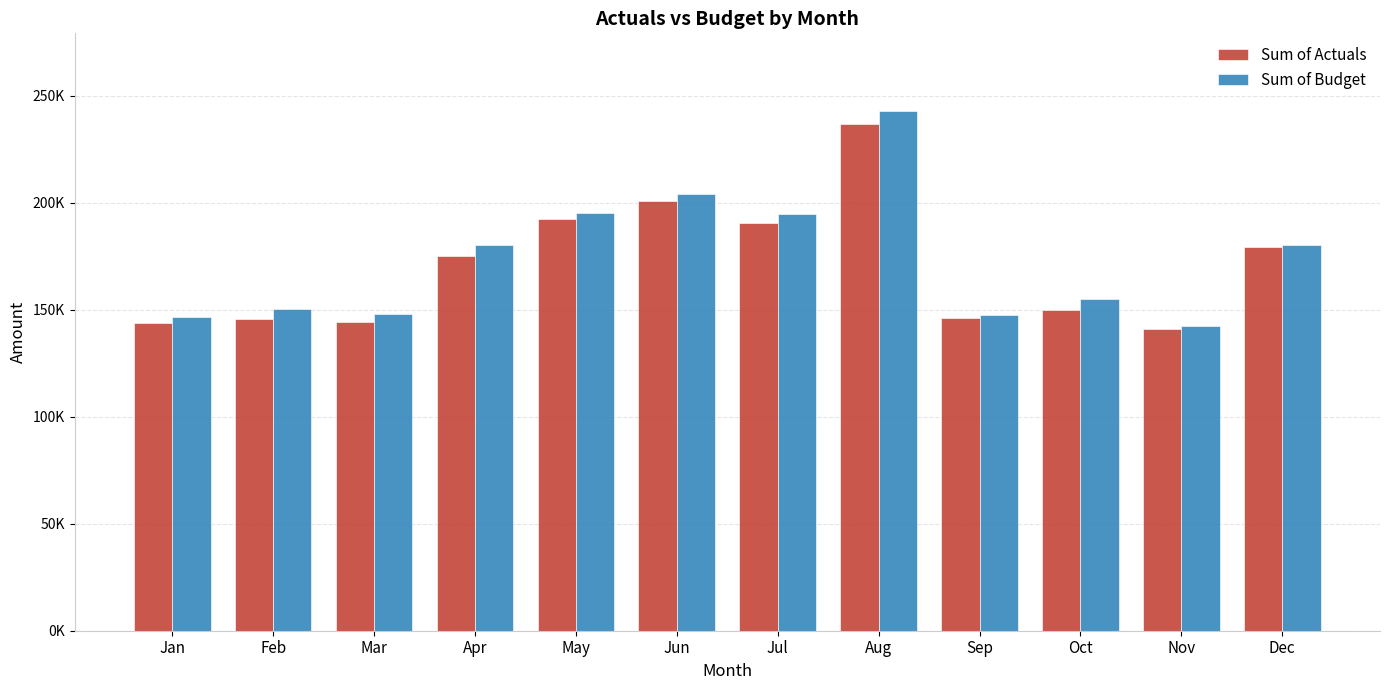

Between Apr and Aug, which series saw the biggest shift?

Sum of Budget